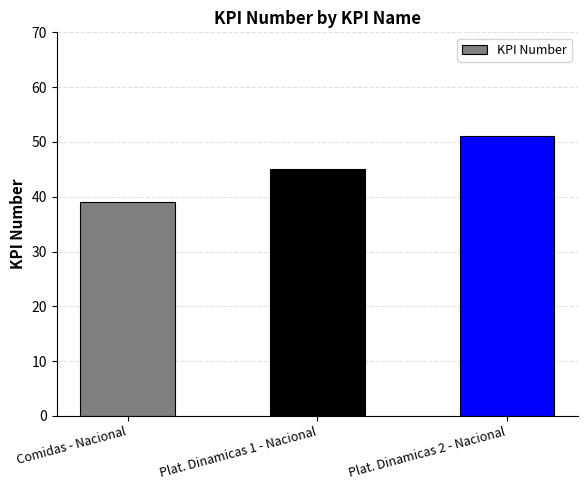

Which category has the lowest value across all series?

Comidas - Nacional